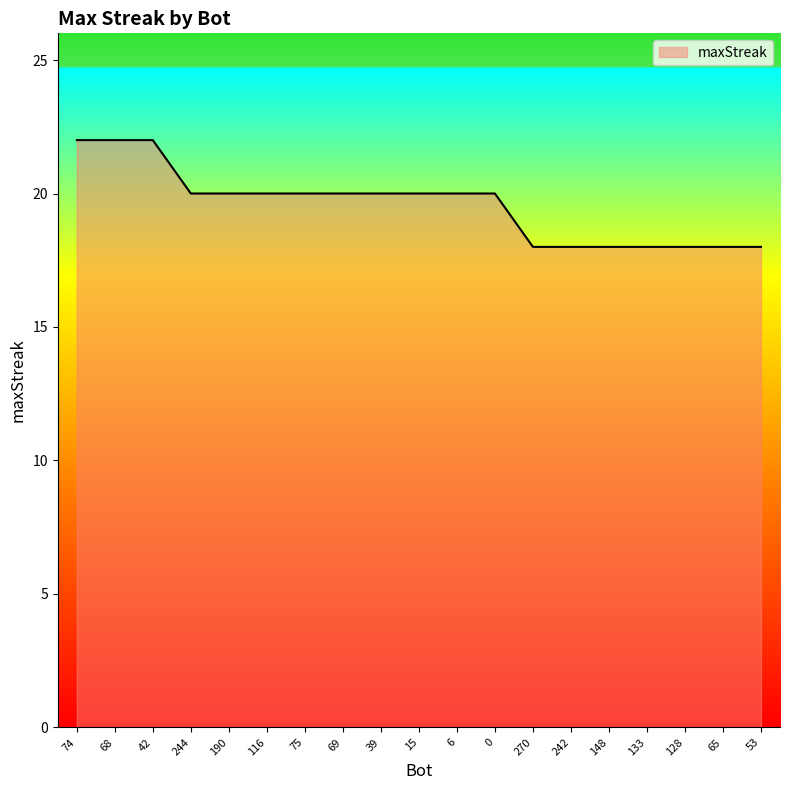

What is the sum of the values at 69 and 270?

38